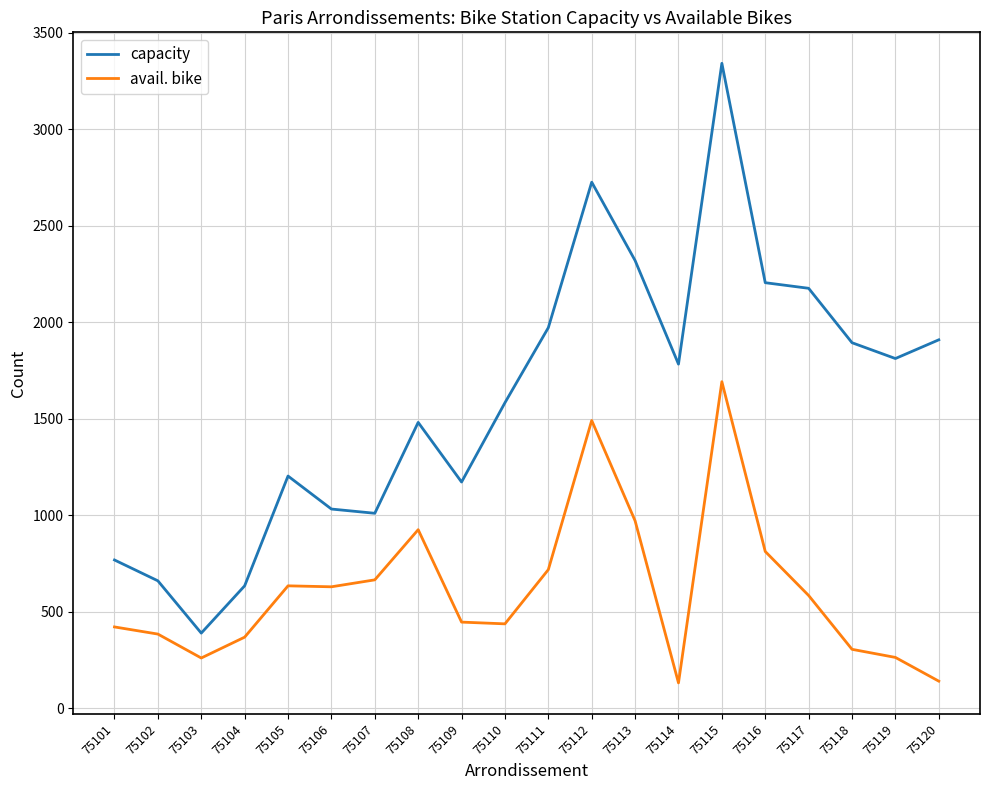

Which series has the largest total across all categories?

capacity